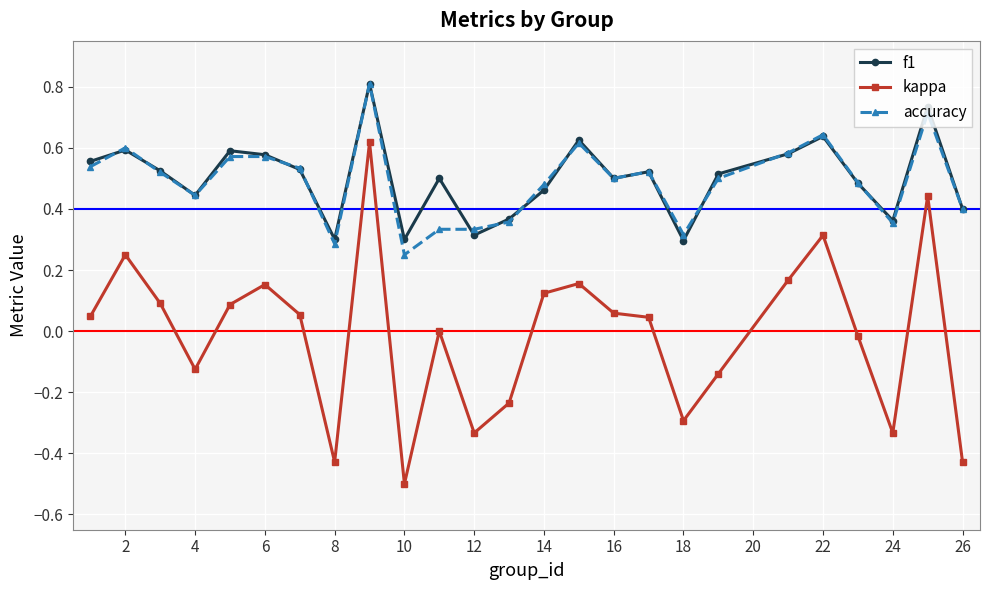

True or false: f1 has more than 2 interior local peaks.

True